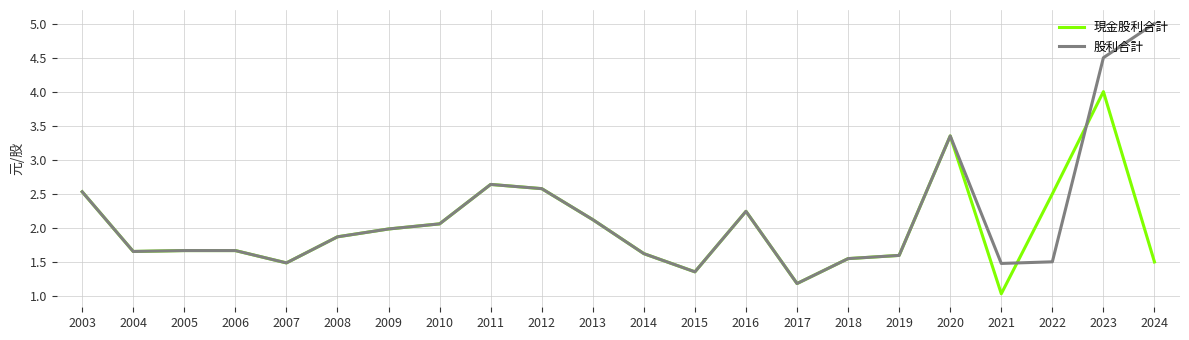

Which label corresponds to the largest value in the chart?

2024